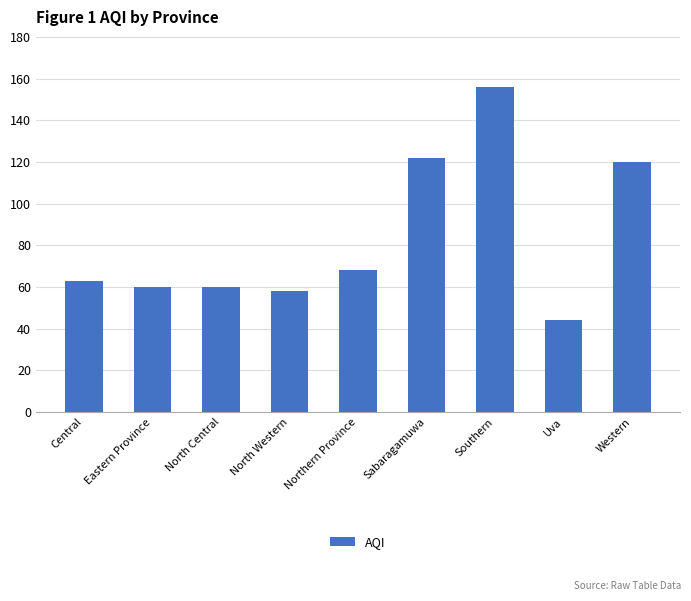

What is the value of the 2nd bar from the left?

60